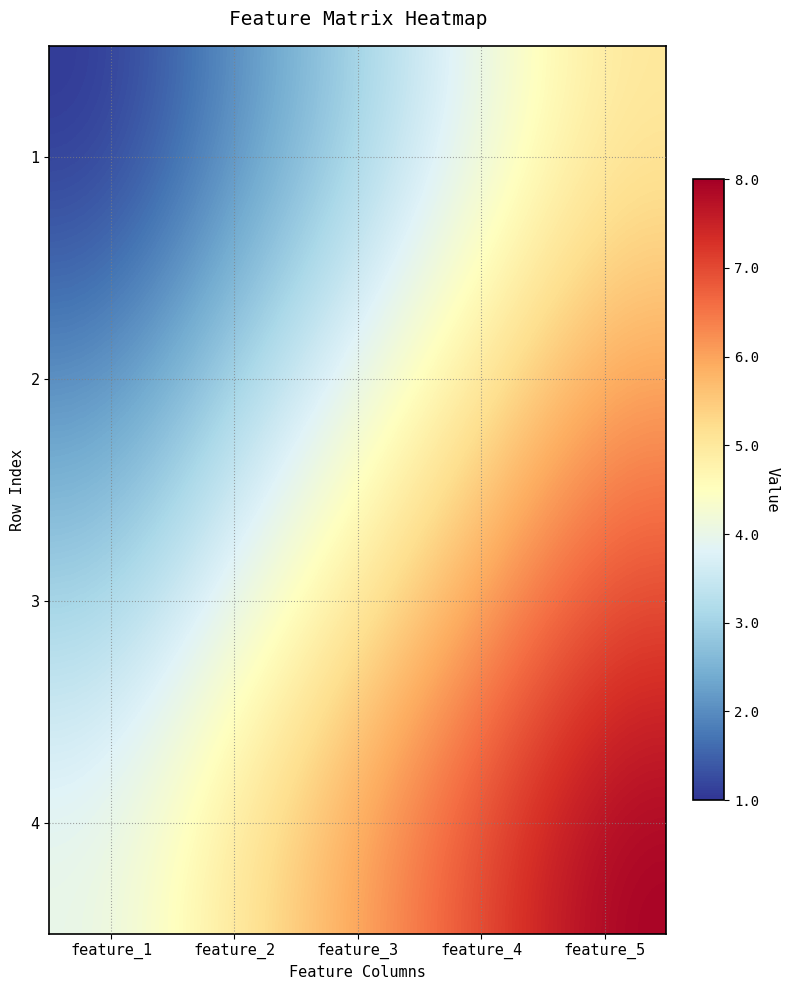

Rank the series at feature_4 from highest to lowest value.

4, 3, 2, 1